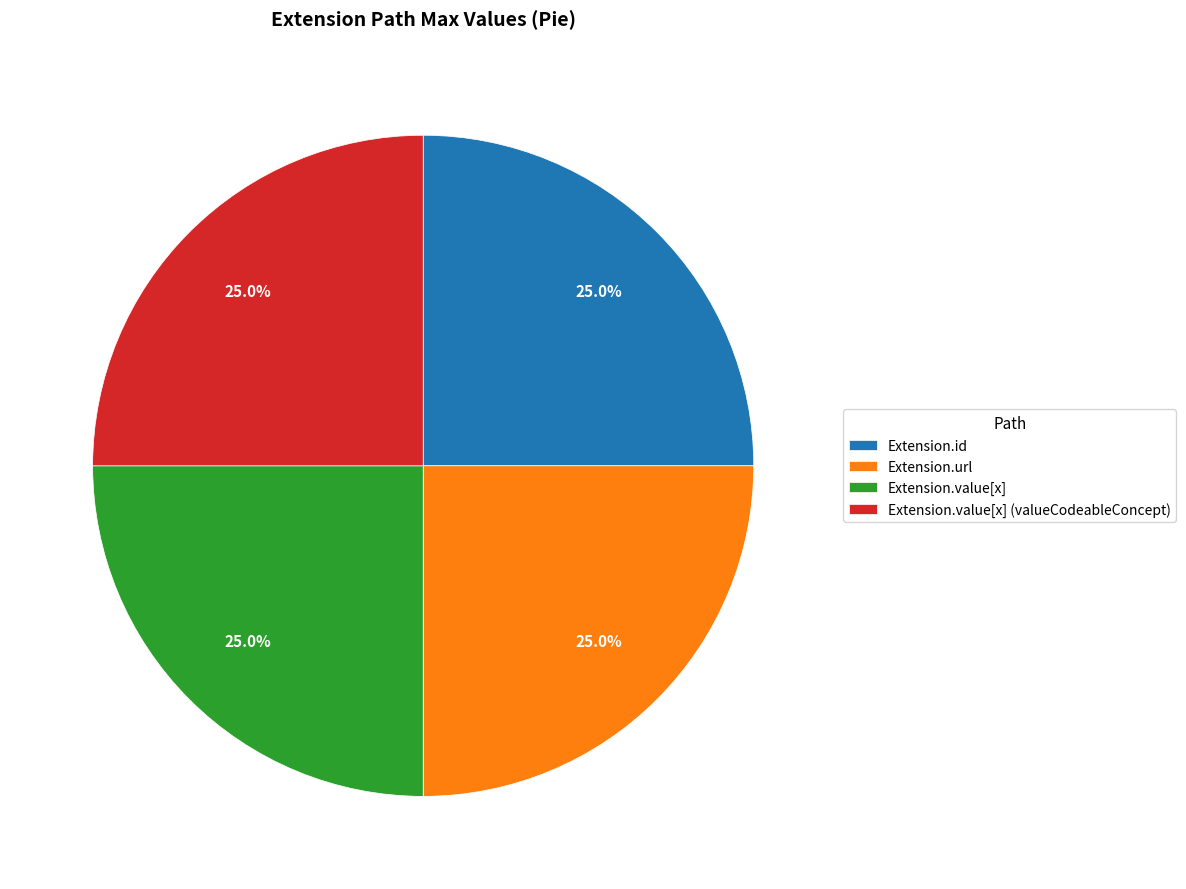

Is there a majority slice in this chart?

No